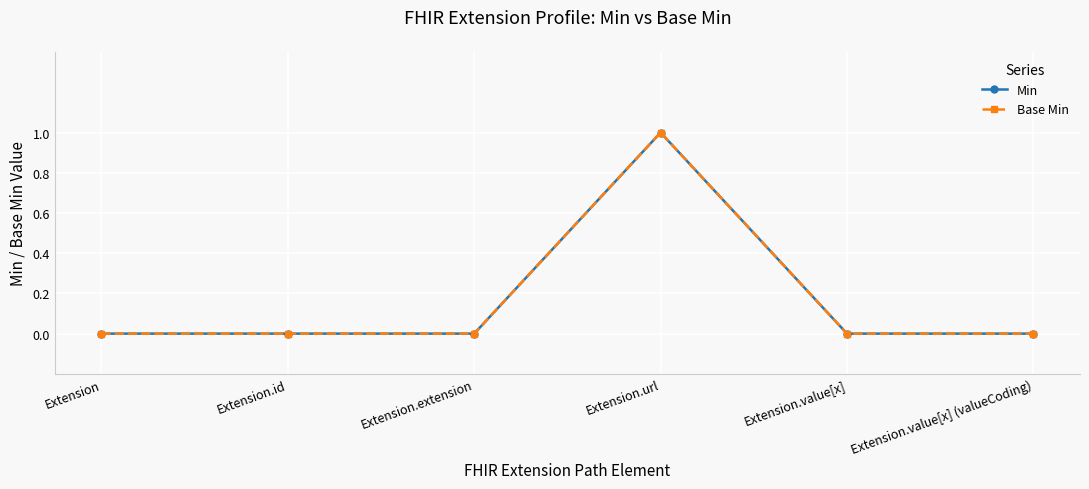

The value of Min at Extension.value[x] is 0. True or false?

True